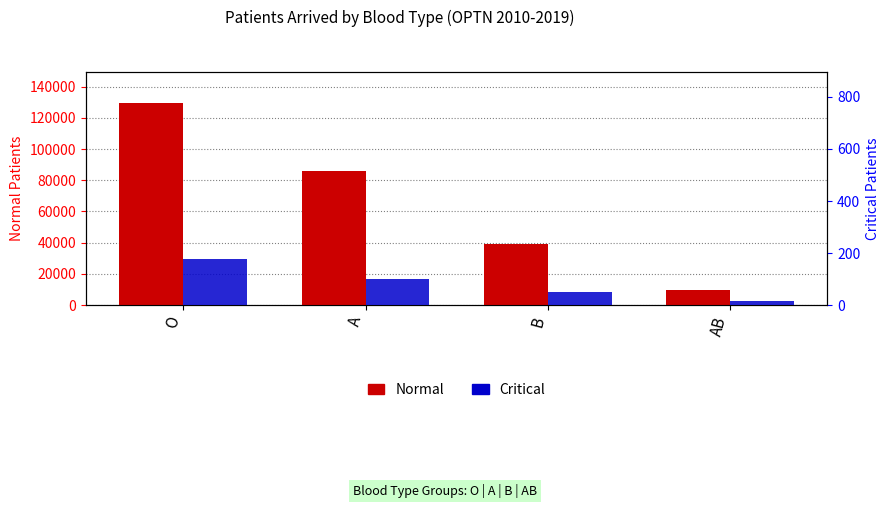

How many data points in Normal (count) are less than 86128?

2